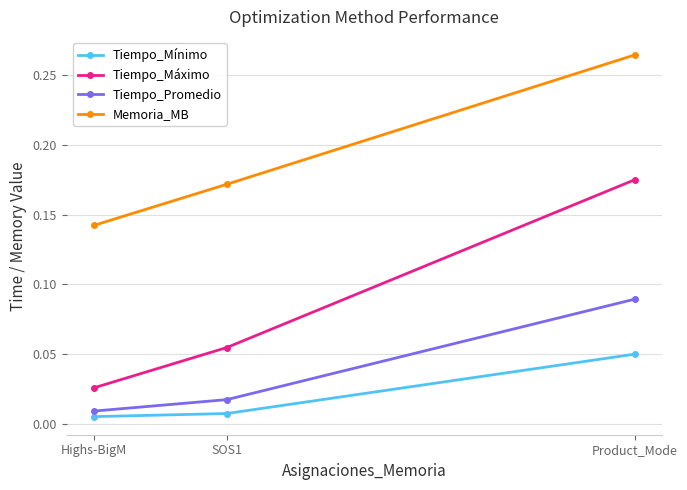

Is the value of Tiempo_Máximo at Product_Mode greater than the value of Tiempo_Promedio at Highs-BigM?

Yes